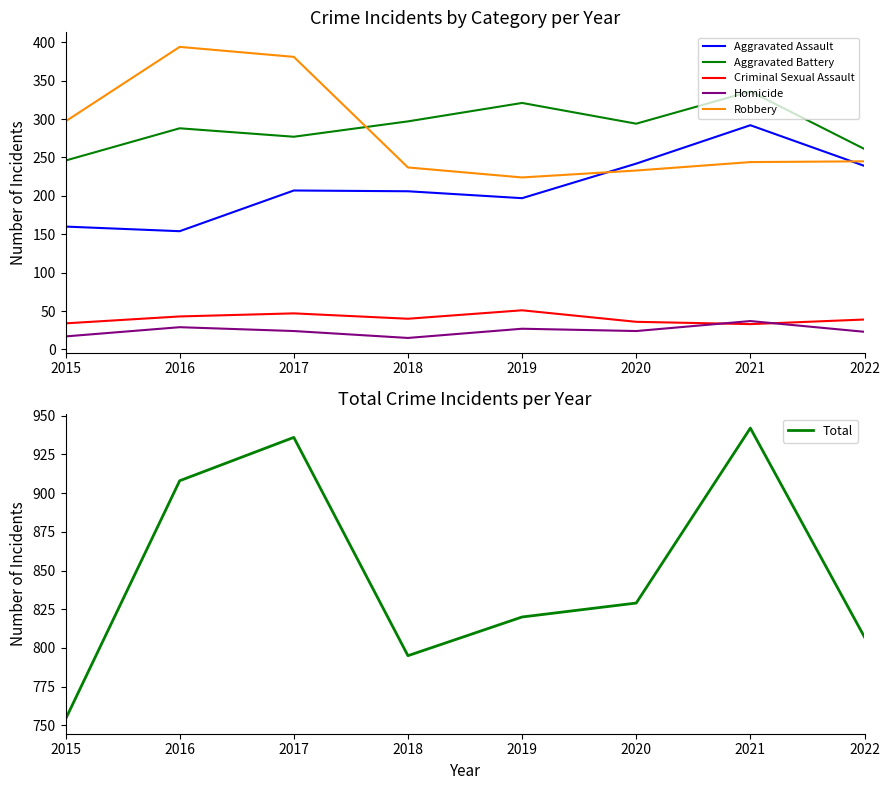

List the series in order of their peak value, highest first.

Total, Robbery, Aggravated Battery, Aggravated Assault, Criminal Sexual Assault, Homicide